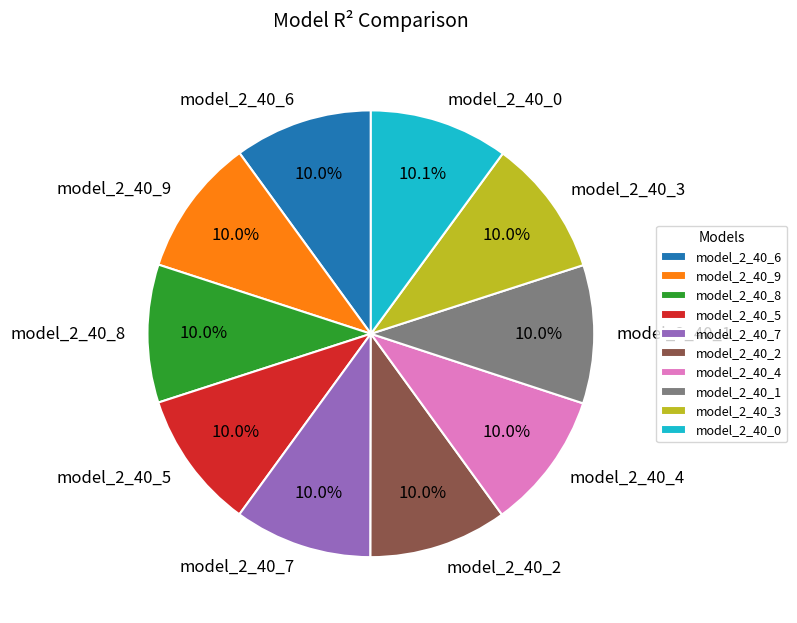

What portion of the pie excludes model_2_40_8?

90.0%